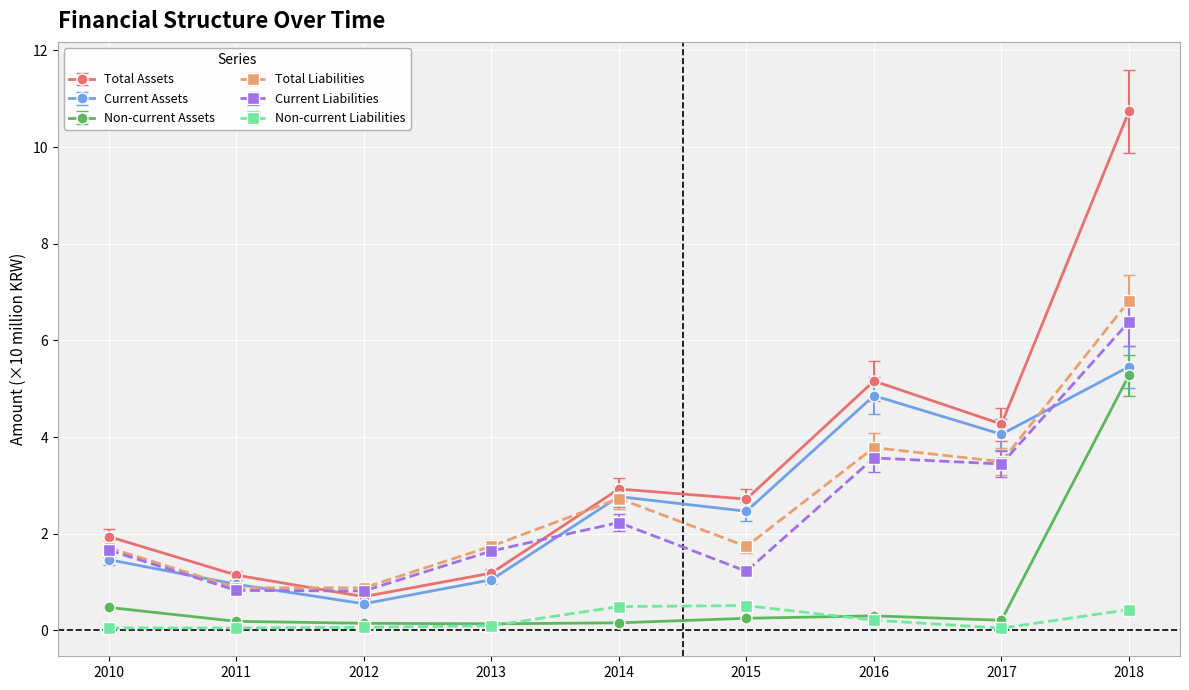

What is the highest value of the Non-current Liabilities series?

0.5